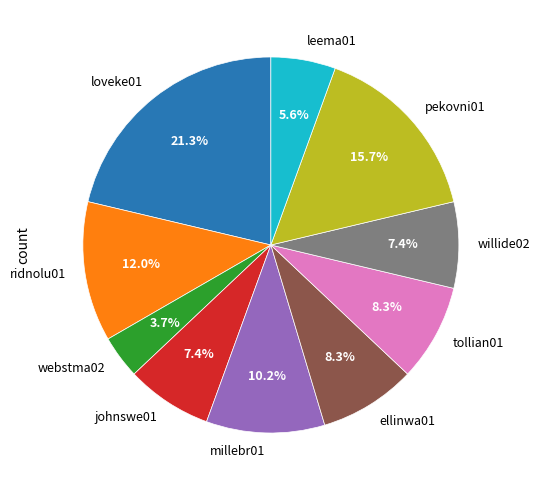

What is the smallest slice in the pie chart?

webstma02